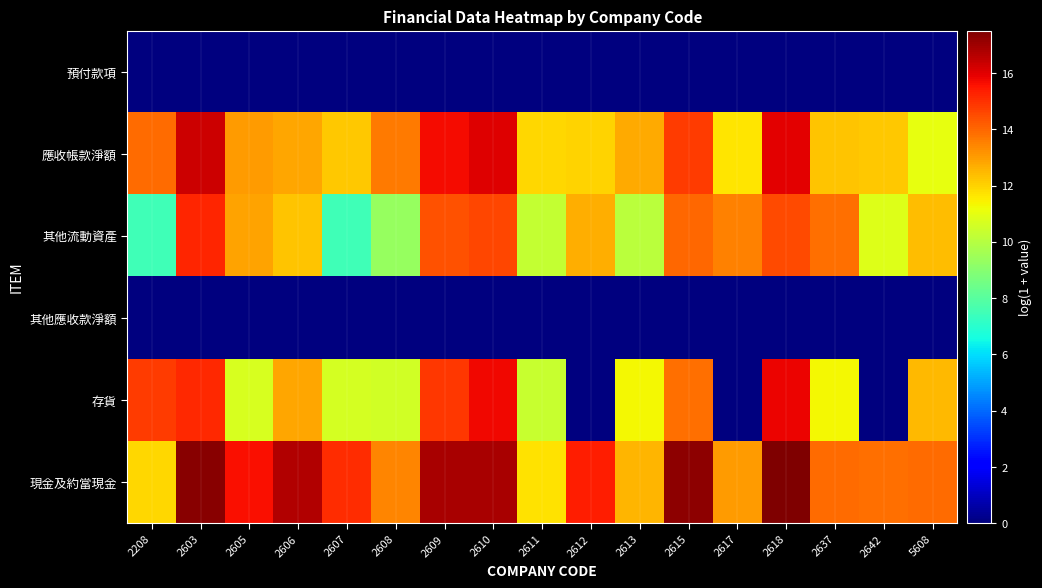

Reading left to right, list all the values displayed in this chart.

預付款項: 2208=0.0	2603=0.0	2605=0.0	2606=0.0	2607=0.0	2608=0.0	2609=0.0	2610=0.0	2611=0.0	2612=0.0	2613=0.0	2615=0.0	2617=0.0	2618=0.0	2637=0.0	2642=0.0	5608=0.0
應收帳款淨額: 2208=13.9	2603=16.3	2605=13.0	2606=12.8	2607=12.2	2608=13.7	2609=15.7	2610=16.1	2611=11.9	2612=12.0	2613=12.8	2615=14.8	2617=11.6	2618=16.0	2637=12.3	2642=12.2	5608=11.0
其他流動資產: 2208=7.5	2603=15.2	2605=12.9	2606=12.3	2607=7.5	2608=9.3	2609=14.4	2610=14.6	2611=10.3	2612=12.7	2613=10.1	2615=14.0	2617=13.5	2618=14.6	2637=13.8	2642=10.9	5608=12.4
其他應收款淨額: 2208=0.0	2603=0.0	2605=0.0	2606=0.0	2607=0.0	2608=0.0	2609=0.0	2610=0.0	2611=0.0	2612=0.0	2613=0.0	2615=0.0	2617=0.0	2618=0.0	2637=0.0	2642=0.0	5608=0.0
存貨: 2208=14.8	2603=15.1	2605=10.7	2606=12.8	2607=10.6	2608=10.5	2609=14.9	2610=15.8	2611=10.3	2612=0.0	2613=11.3	2615=13.8	2617=0.0	2618=15.8	2637=11.3	2642=0.0	5608=12.5
現金及約當現金: 2208=12.0	2603=17.3	2605=15.6	2606=16.7	2607=15.1	2608=13.5	2609=16.9	2610=16.8	2611=11.7	2612=15.3	2613=12.5	2615=17.2	2617=13.1	2618=17.5	2637=13.9	2642=13.9	5608=13.9